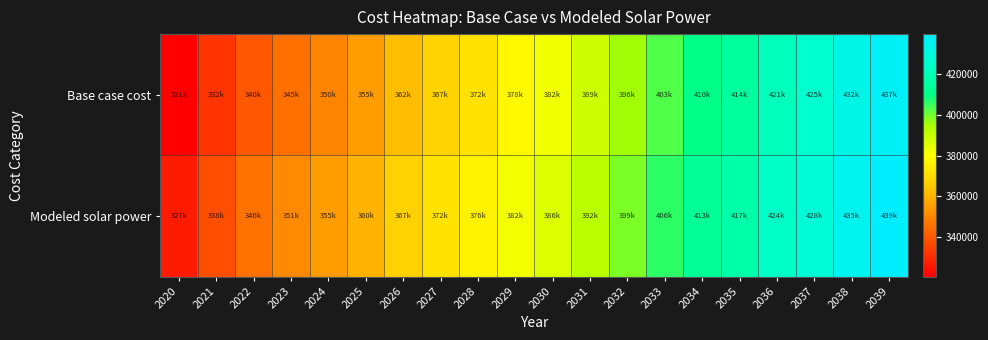

Which series has the widest spread of values?

Base case cost